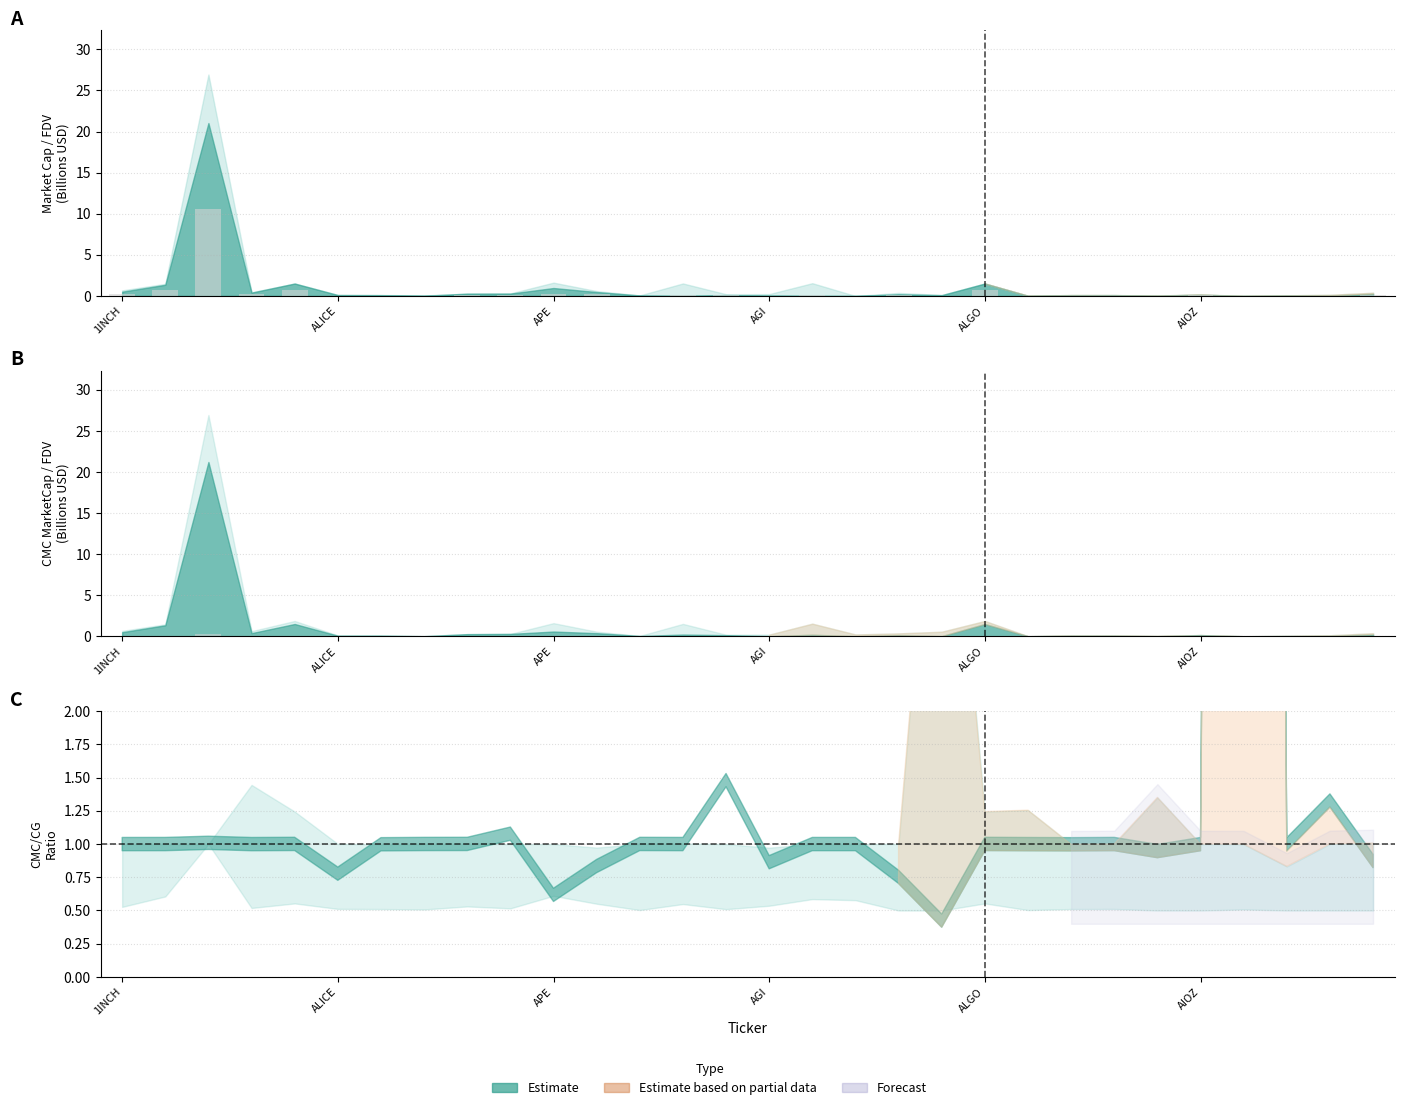

What is the sum of all CMC_MarketCap (bar) values?

15.0